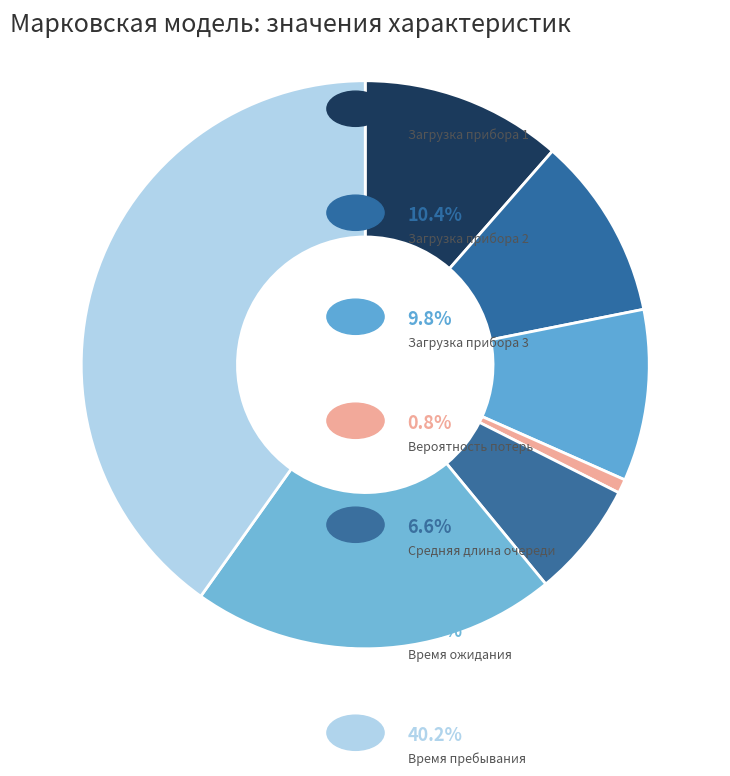

How many slices are in this pie chart?

7